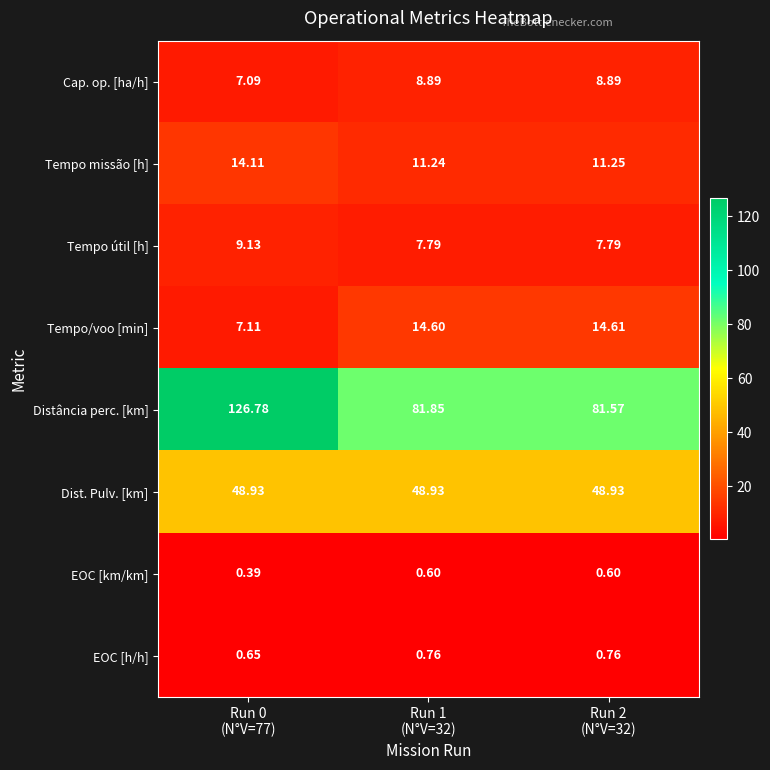

Which series has the largest total across all categories?

Distância perc. [km]